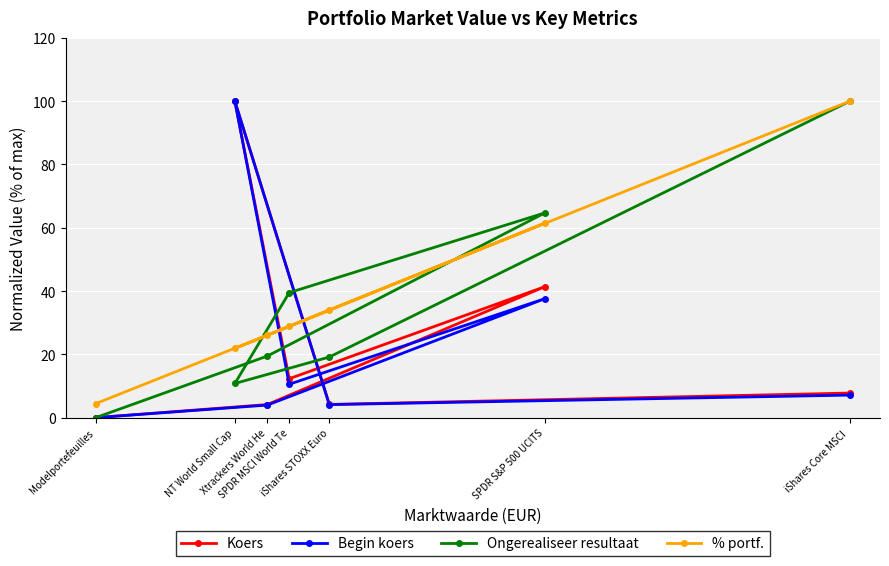

Read the % portf. value at iShares Core MSCI .

100.0